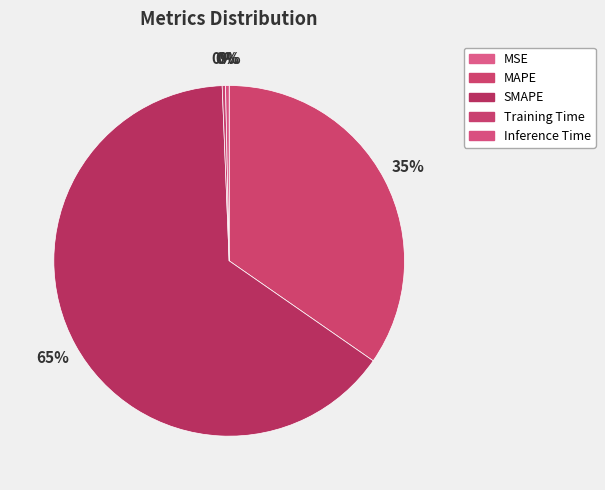

What is the largest slice in the pie chart?

SMAPE